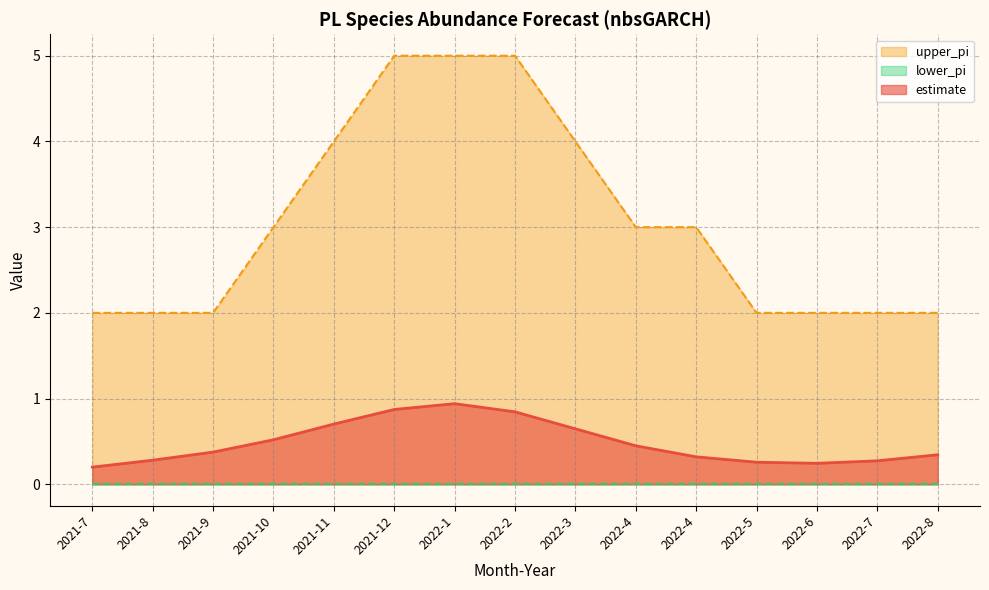

The estimate series shows 0.4 at 2021-9. True or false?

True